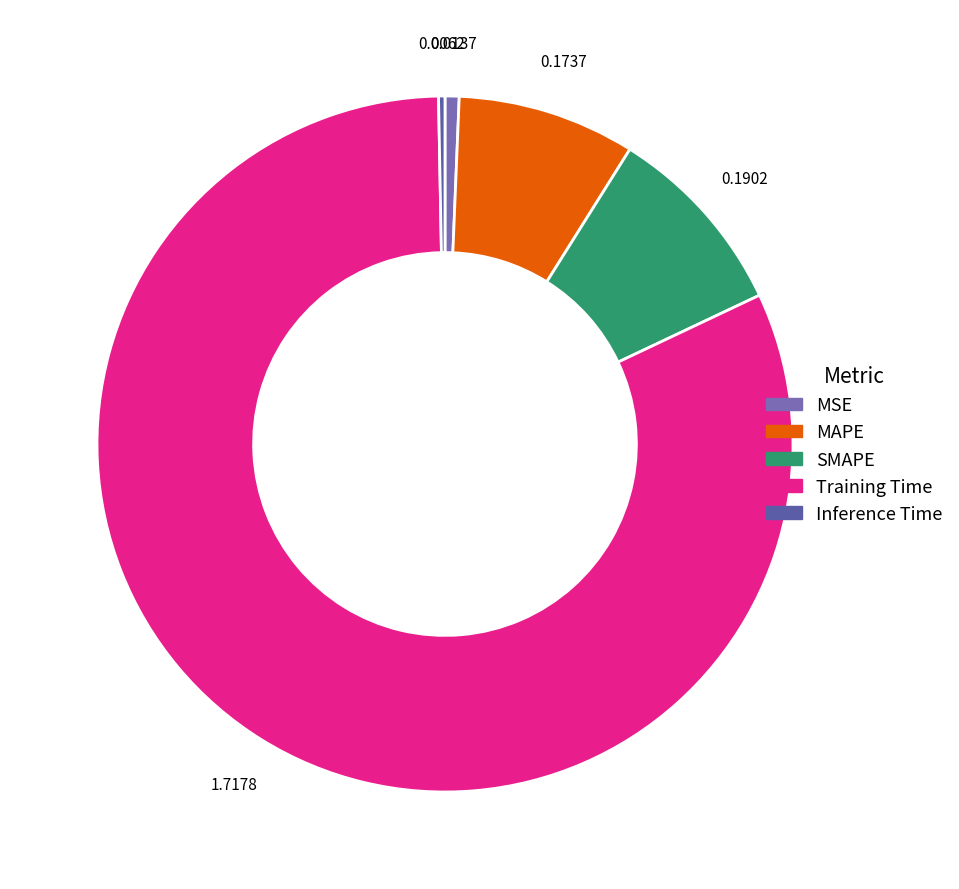

Is Inference Time the majority of the pie?

No